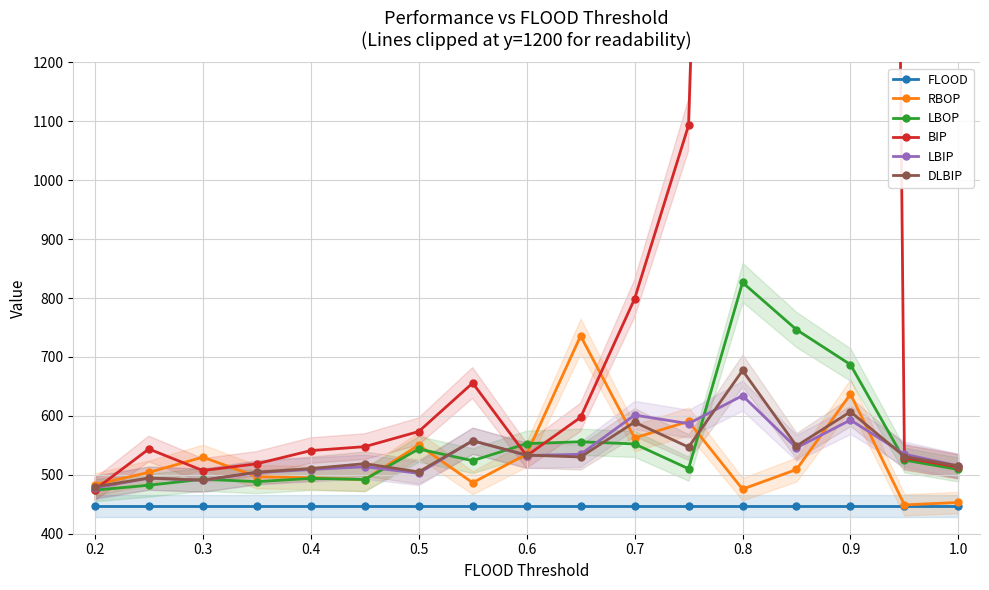

Count the number of categories in the chart.

17